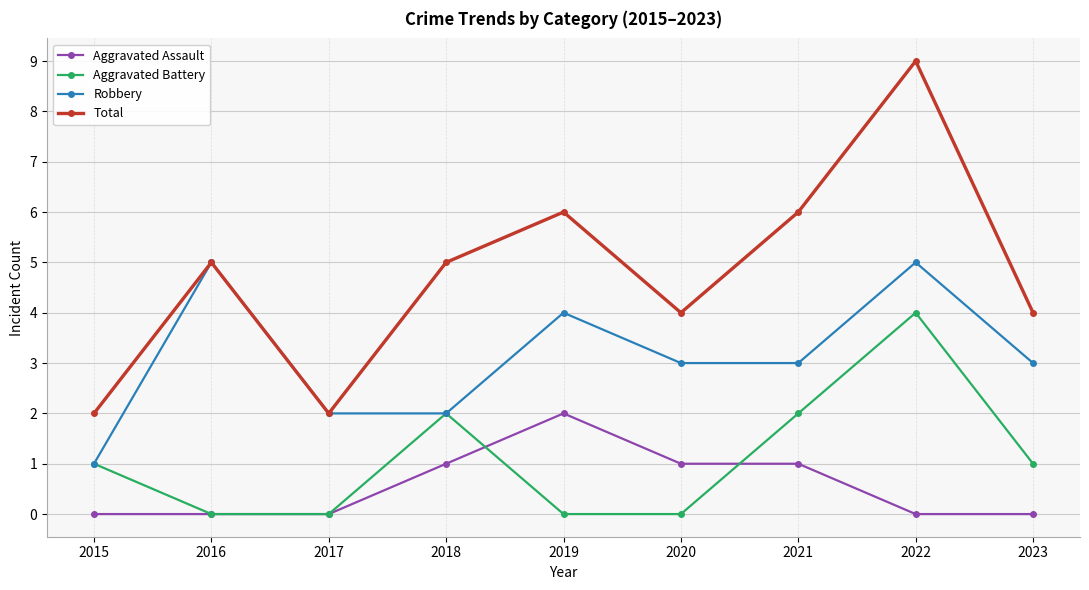

What is the spread (max minus min) of values at 2019?

6